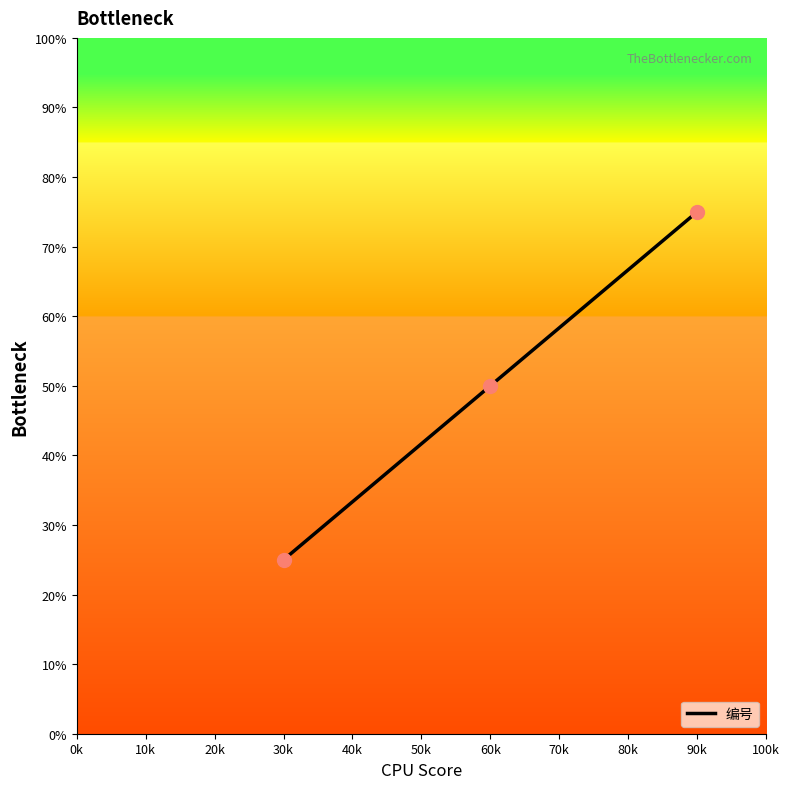

What is the sum of the values at 30k and 60k?

75